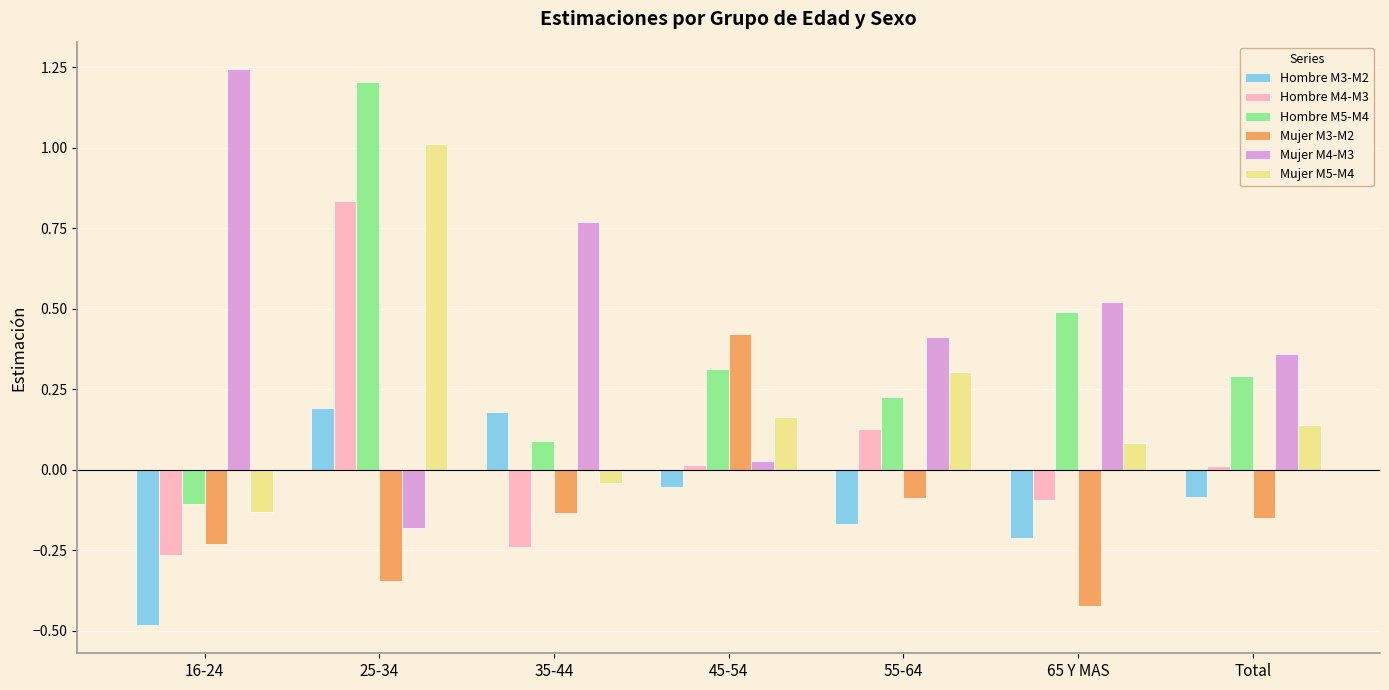

What is the difference between the highest and lowest values at 35-44?

1.0